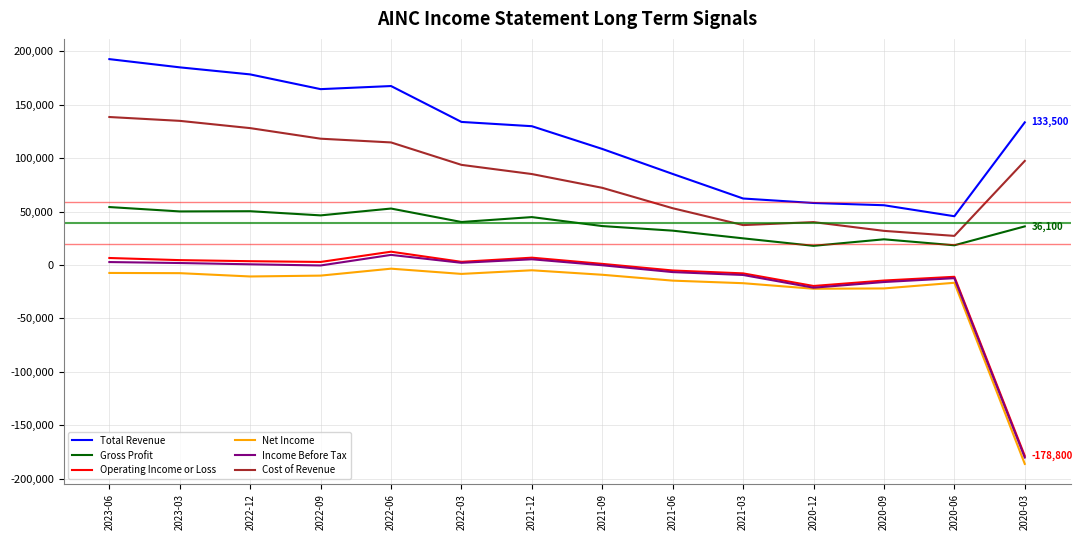

Which series has the largest range (max minus min)?

Operating Income or Loss